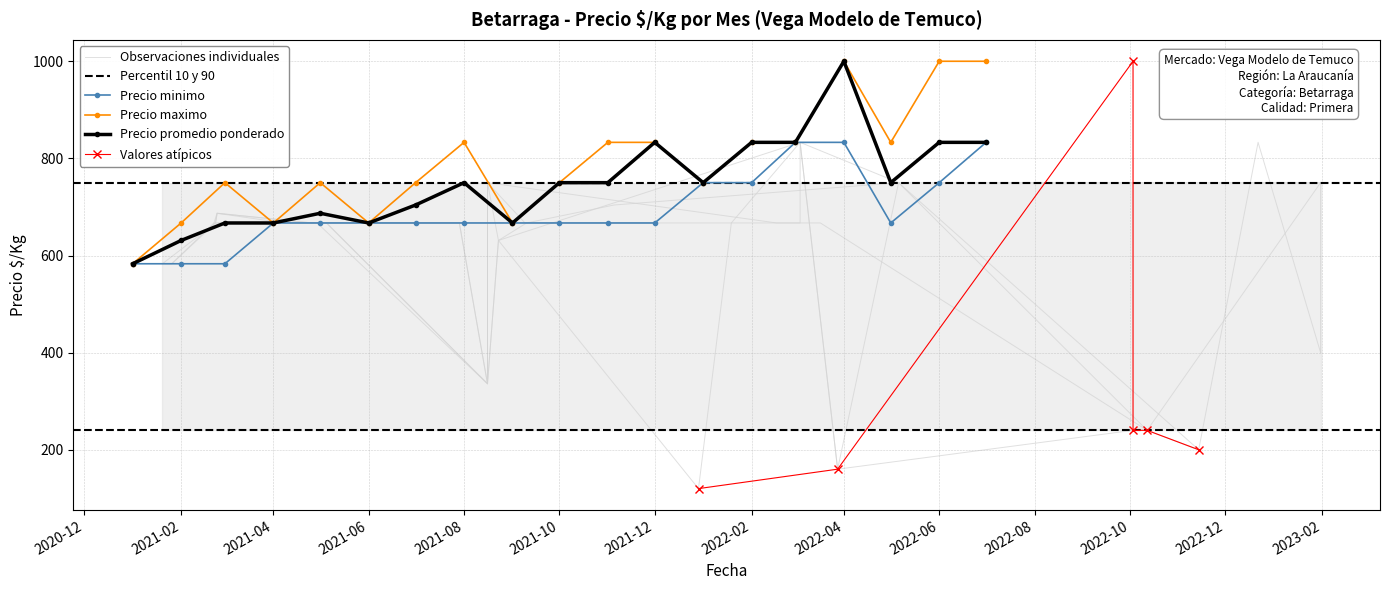

Between 2021-01 and 2022-01, which series saw the biggest shift?

Precio minimo